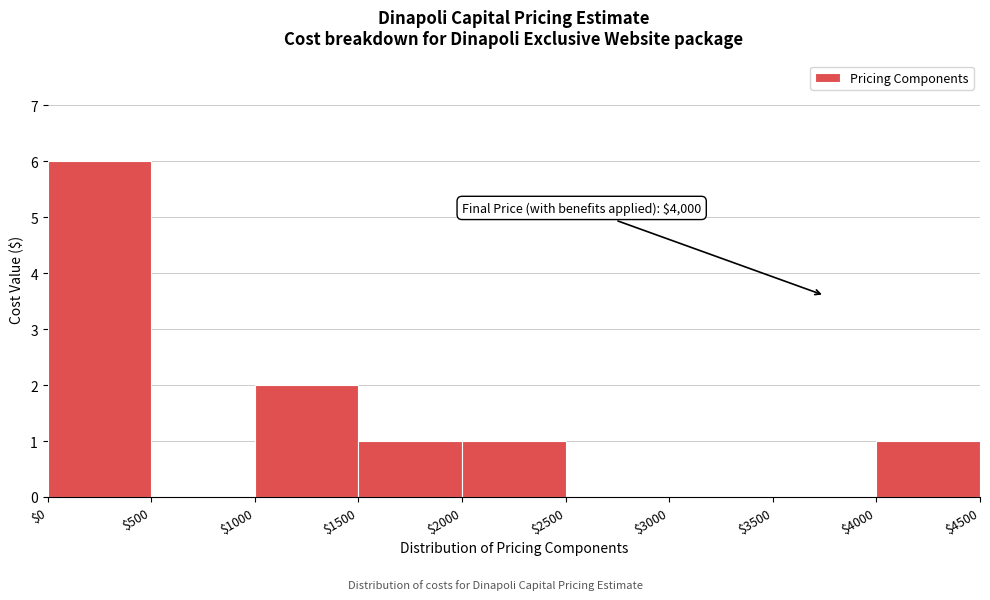

Over which range of the x-axis is the bar tallest?

$0 to $500